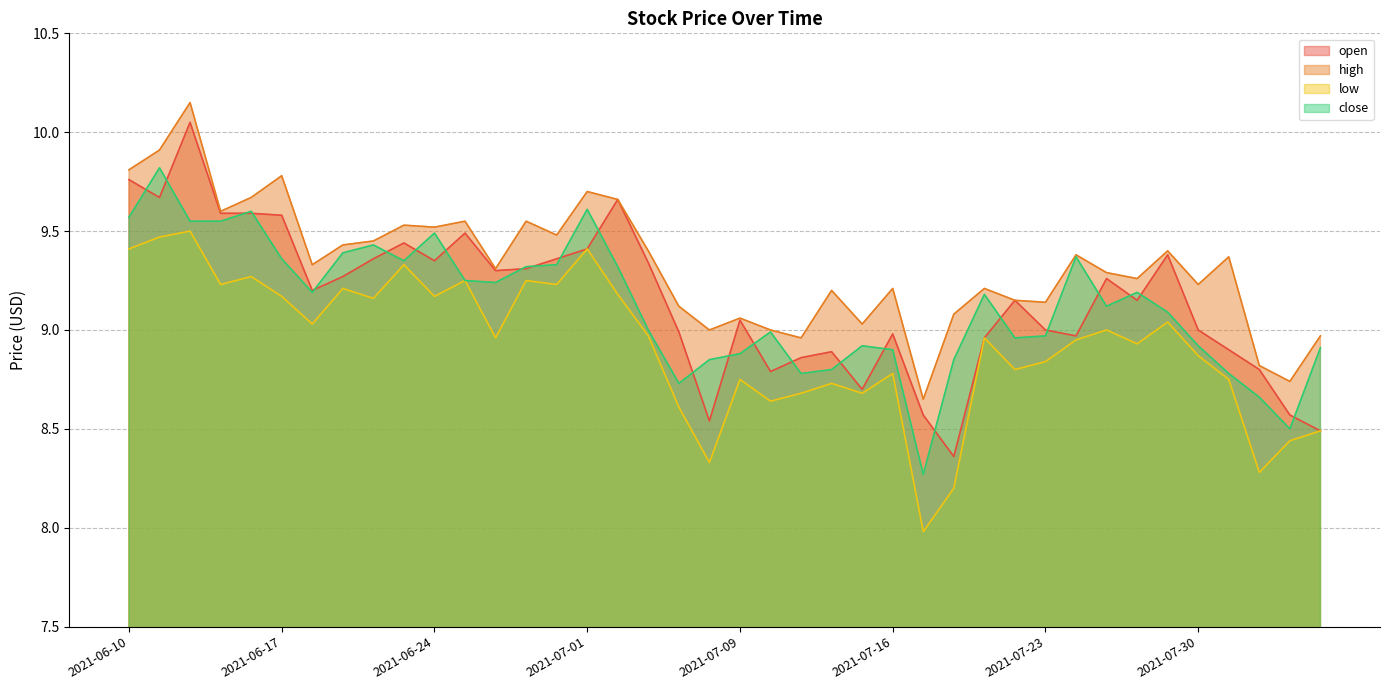

True or false: close and low cross at least once.

False